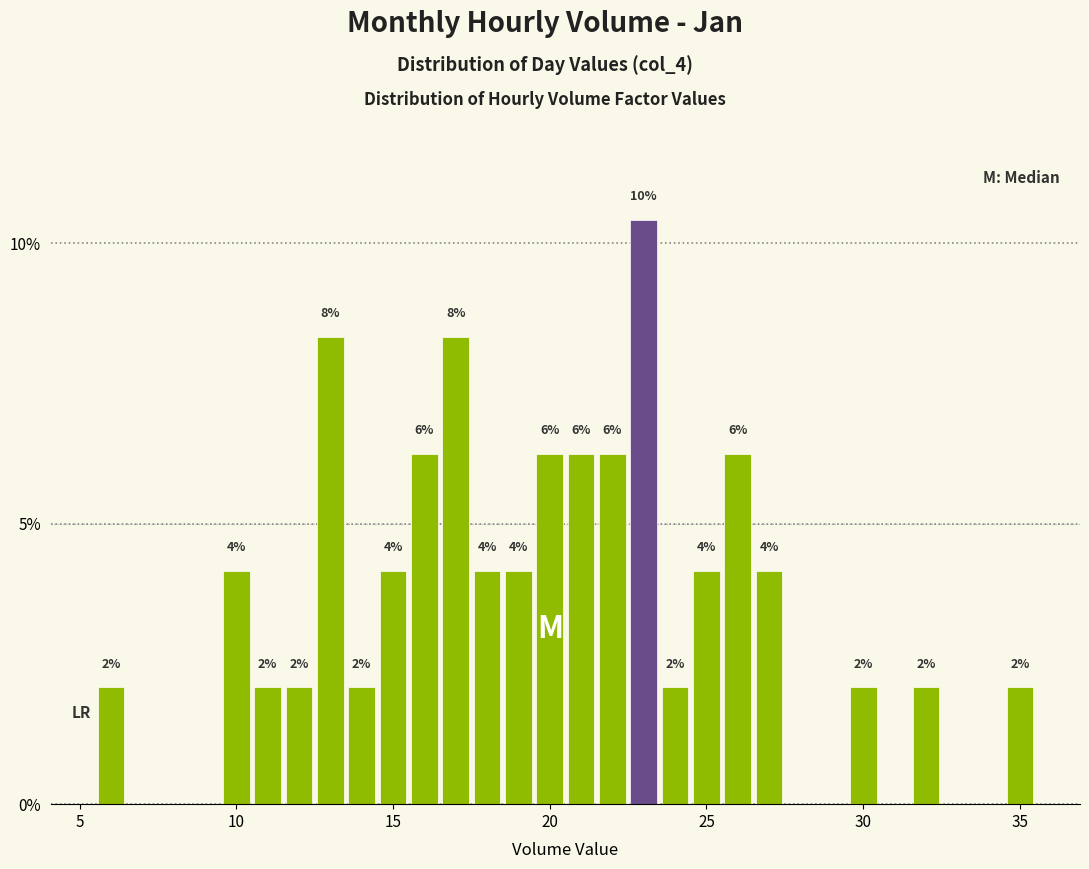

Around what value on the x-axis is the tallest bar? Give the approximate position of its centre, as read against the axis.

23.0